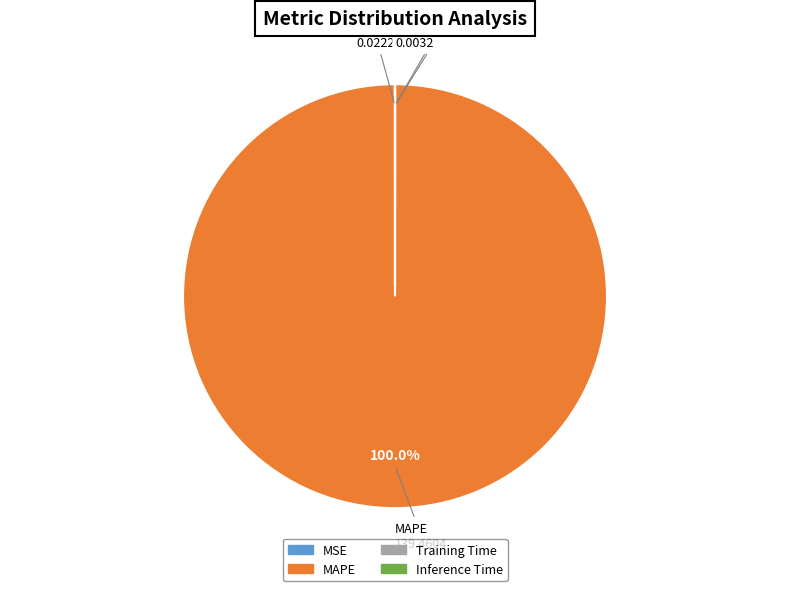

Is there a majority slice in this chart?

Yes